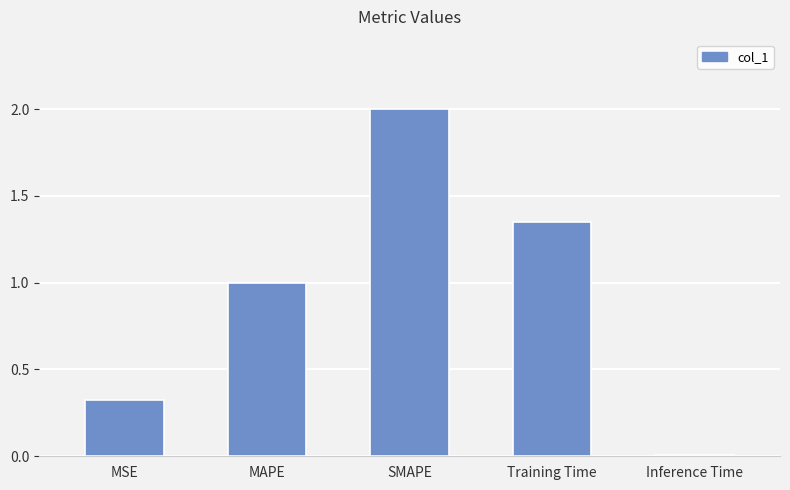

How many values are below 1?

2